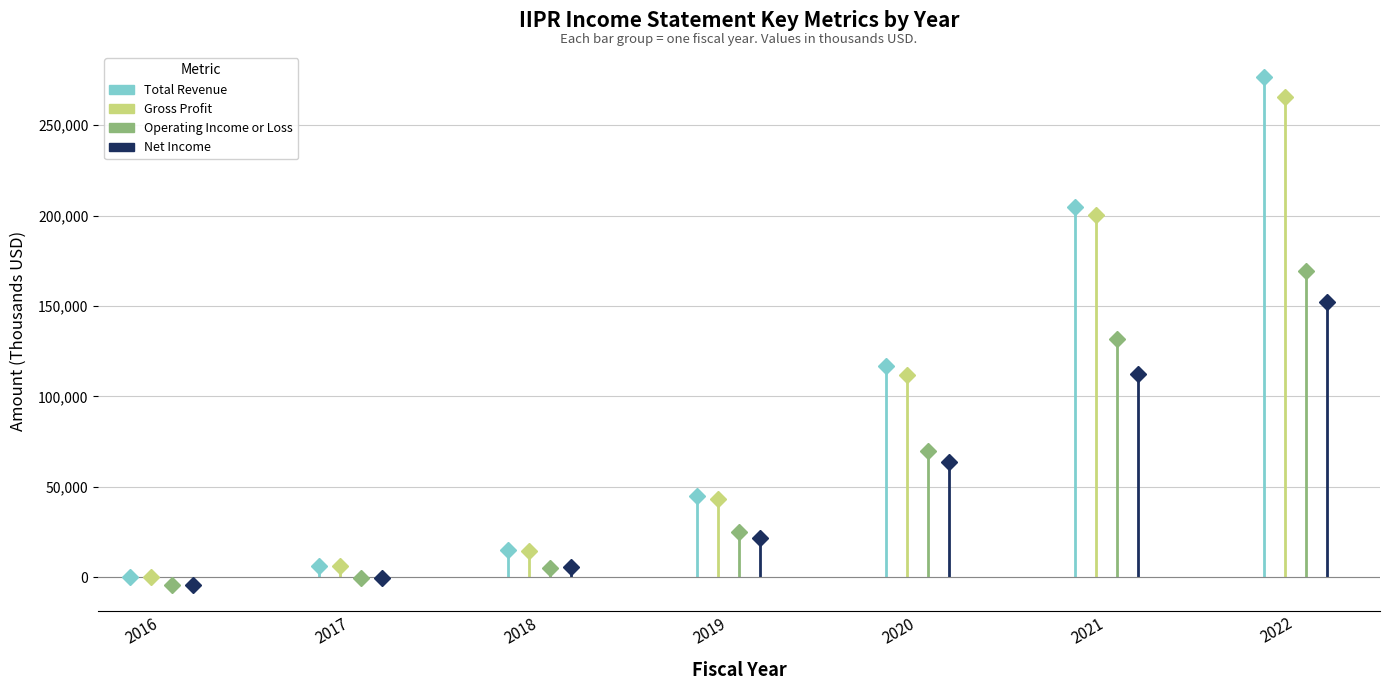

What is the maximum value shown in the chart?

276400